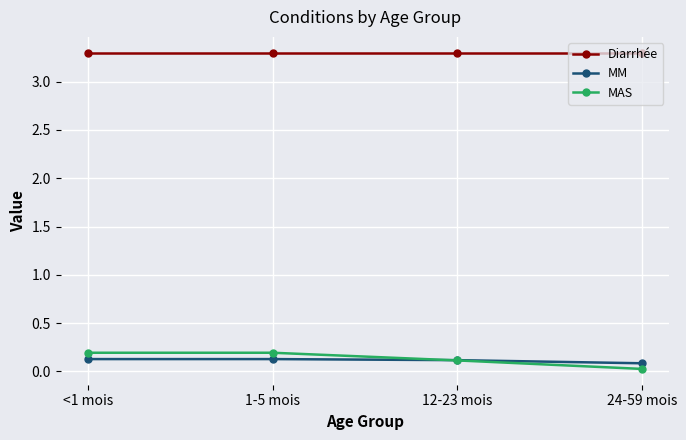

What is the difference between the highest and lowest values at <1 mois?

3.2